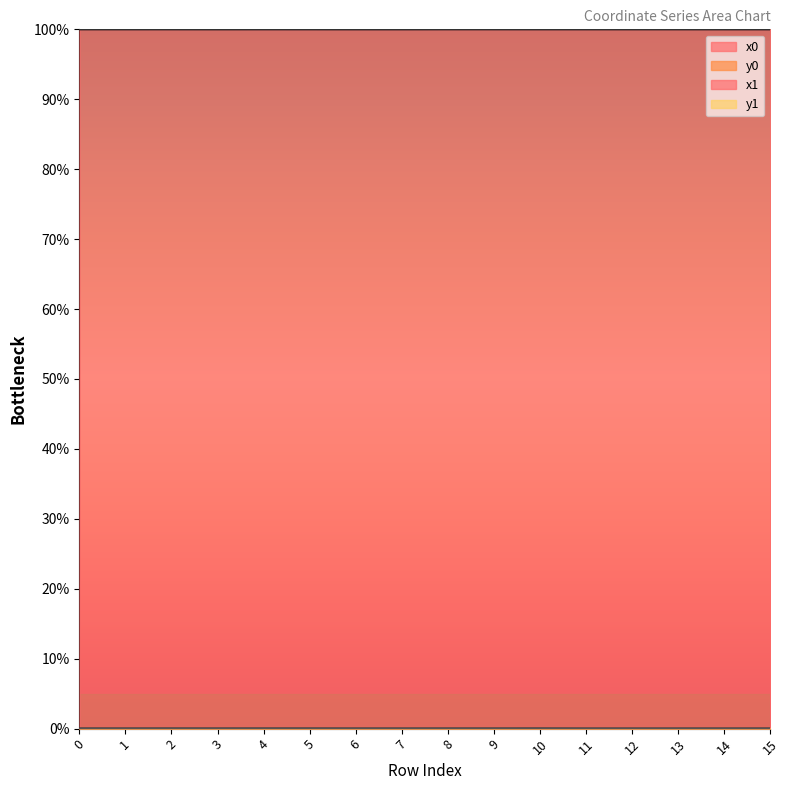

The value of x1 at 4 is 100.0. True or false?

True